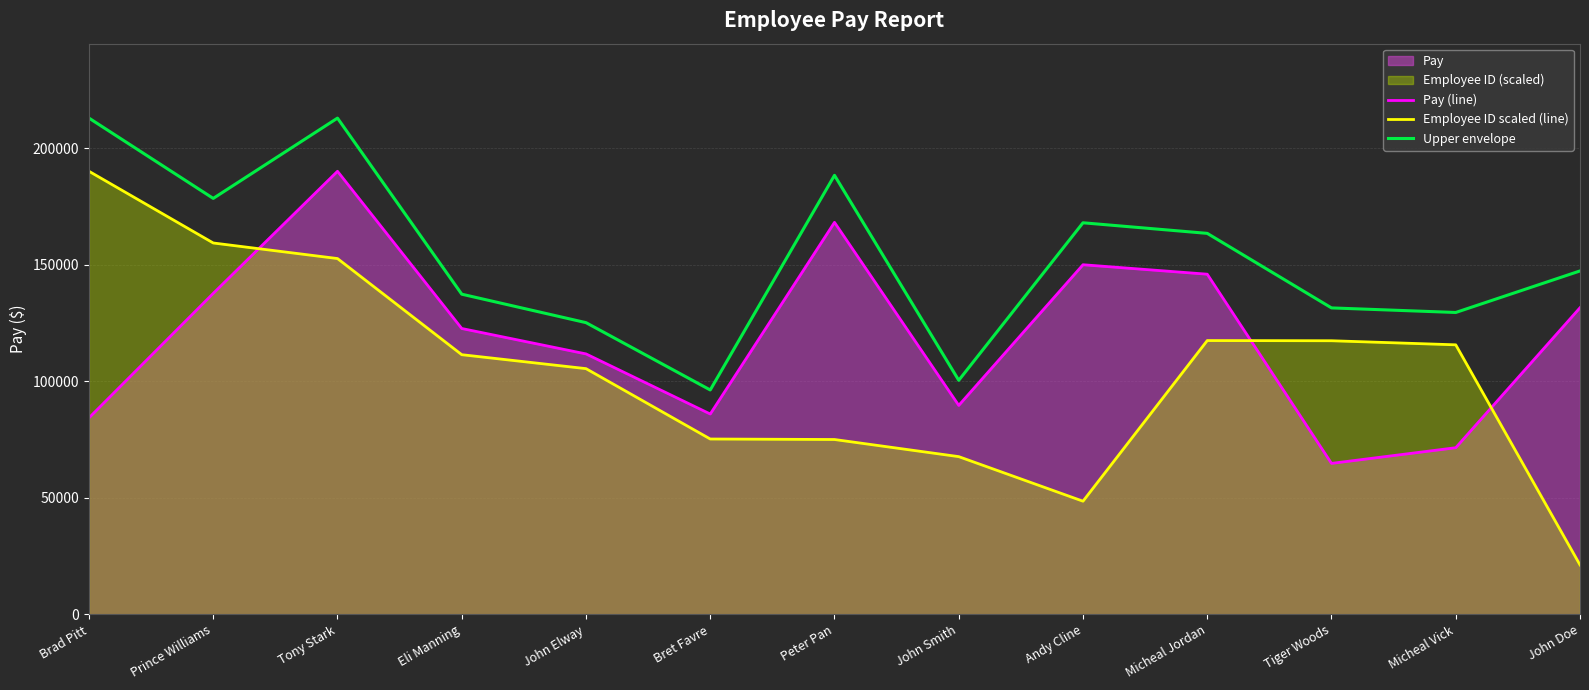

What value does the Pay (line) series have at John Smith?

89627.0